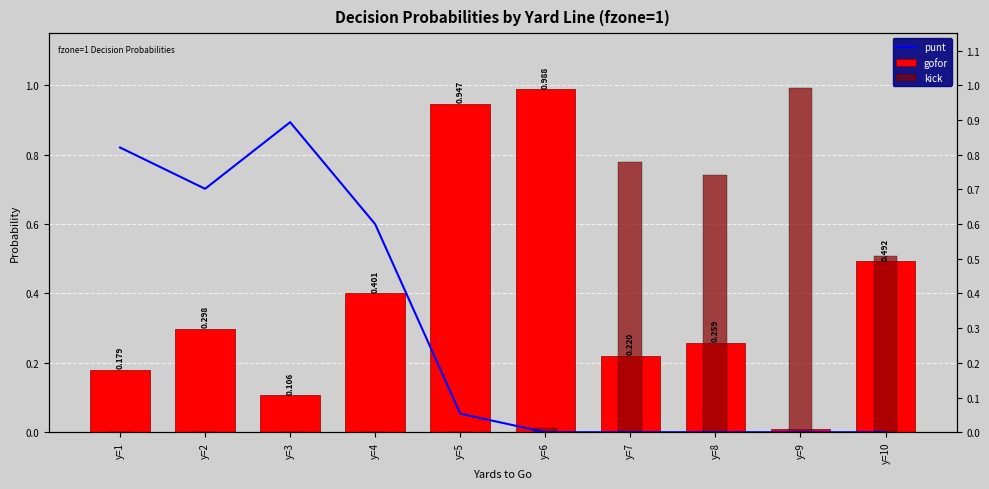

How many values in the punt series exceed 0?

5